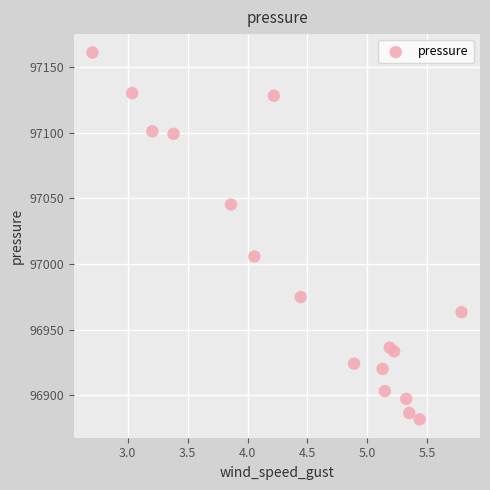

What is the range of X values (max minus min)?

3.1